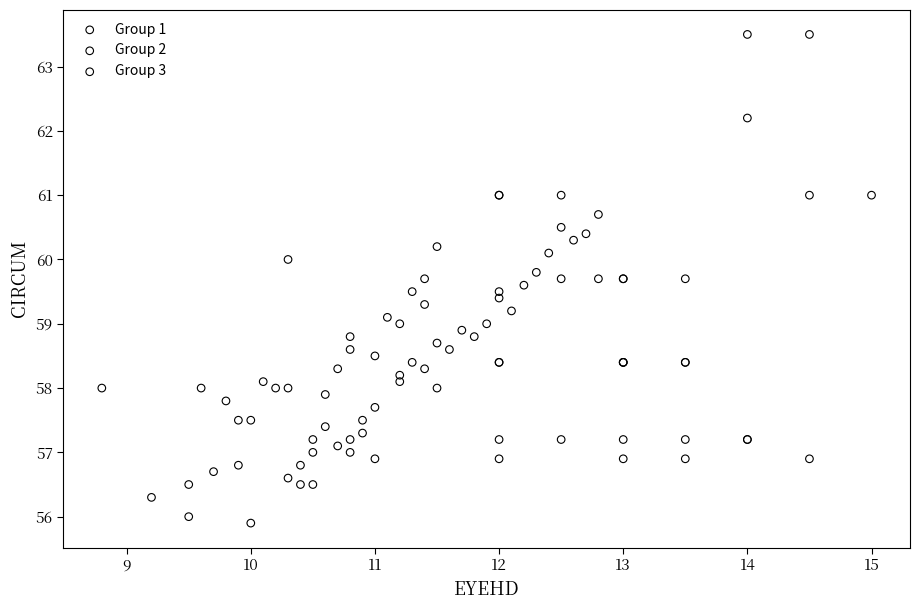

Which series contains the highest Y value?

Group 1